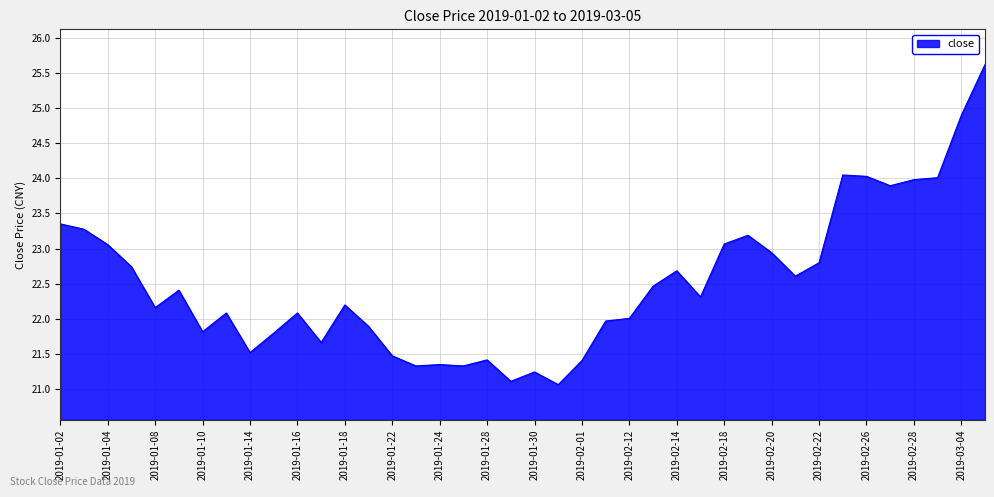

What is the smallest value displayed?

21.1